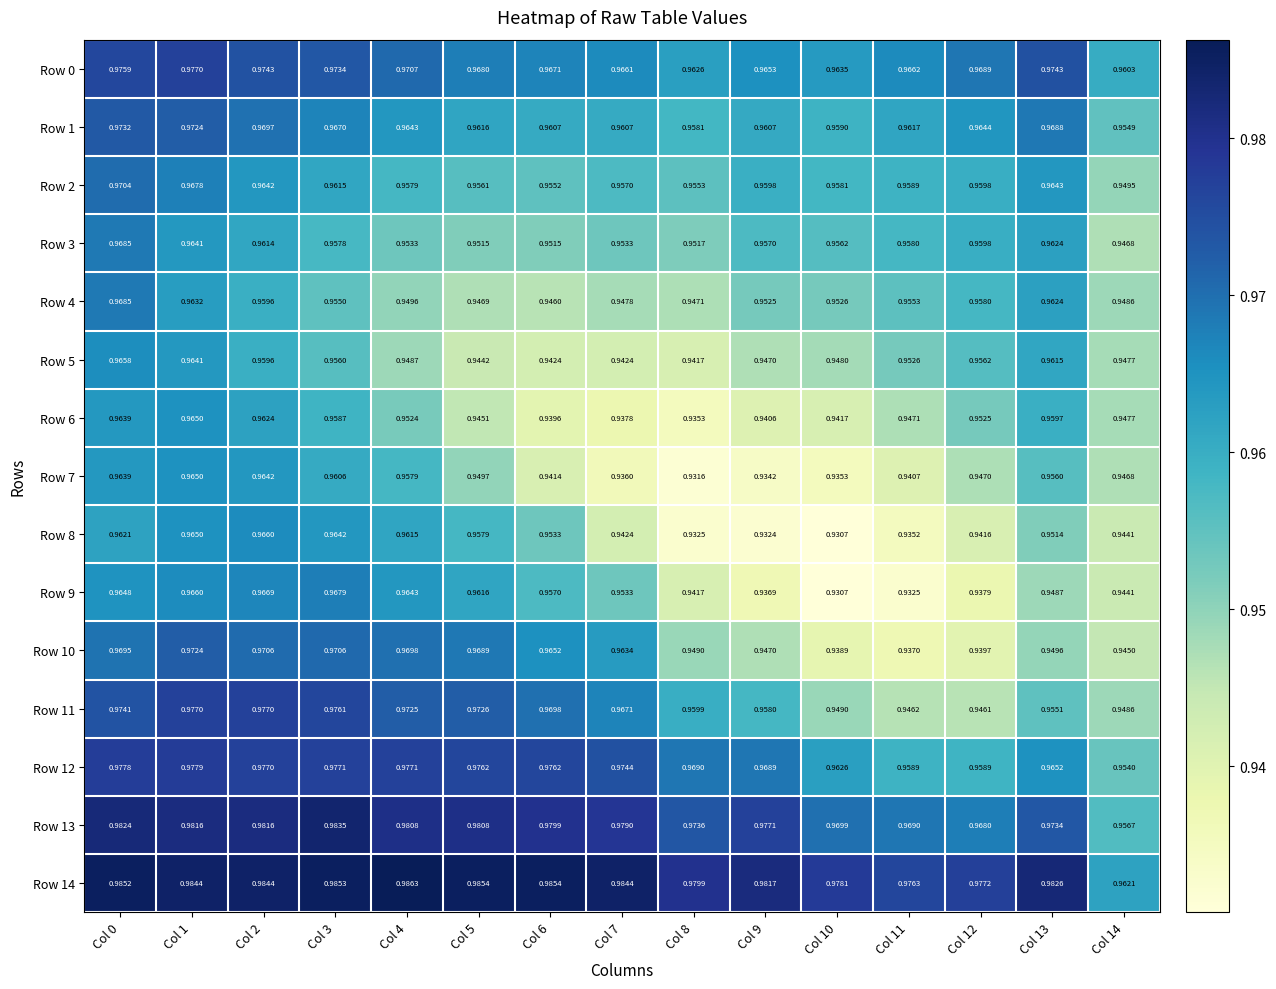

What is the total value across all series at Col 7?

14.4